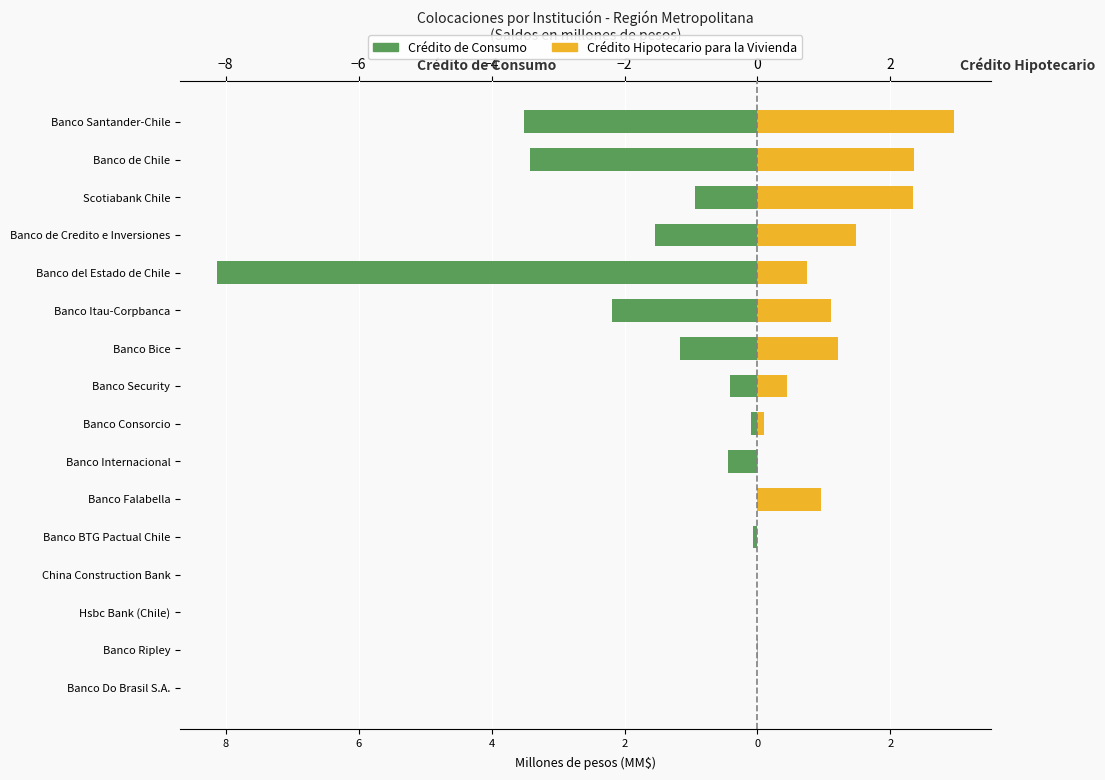

What is the difference between the maximum and second lowest values in the Crédito de Consumo series?

3.5